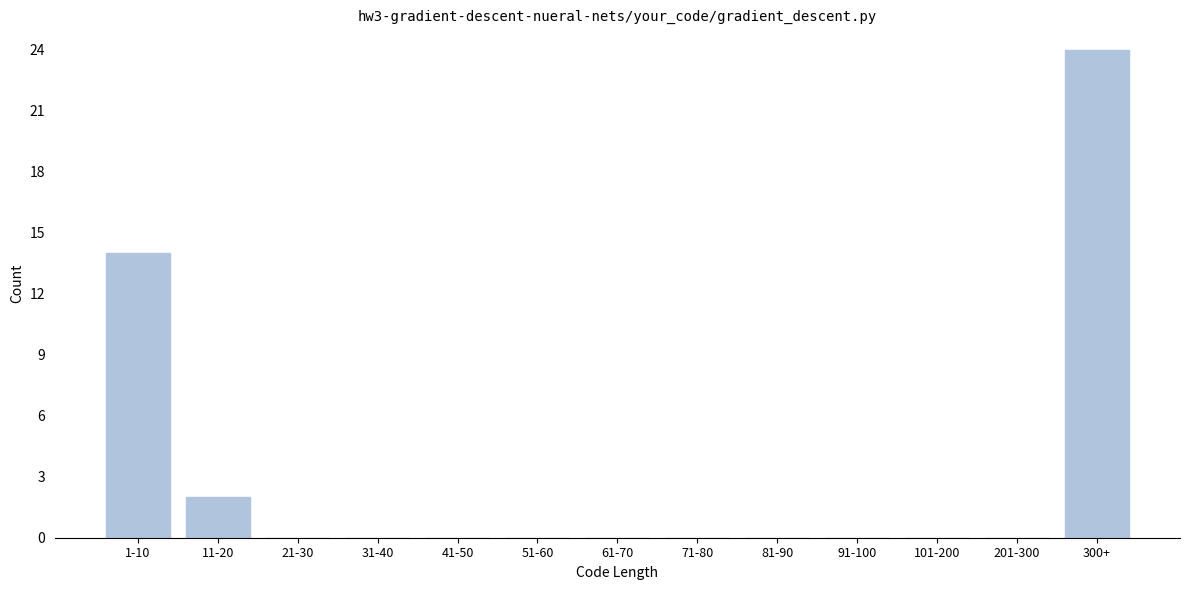

Reading right to left, what are all the values shown in this chart?

300+=24	201-300=0	101-200=0	91-100=0	81-90=0	71-80=0	61-70=0	51-60=0	41-50=0	31-40=0	21-30=0	11-20=2	1-10=14